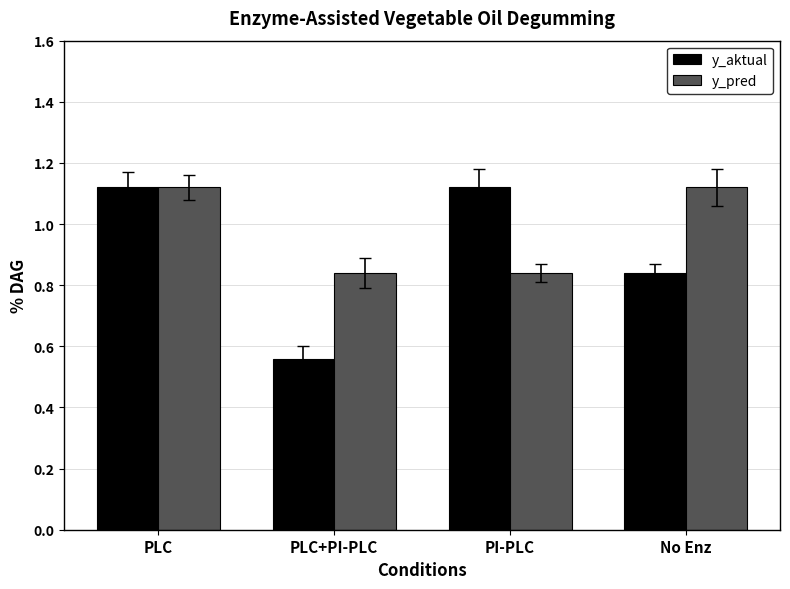

Which series has the largest total across all categories?

y_pred